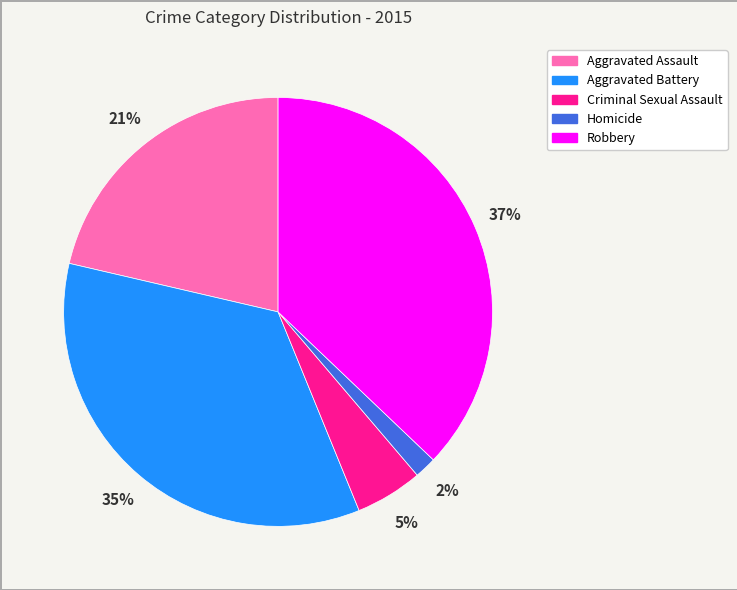

Combined, do Aggravated Battery and Robbery account for over 50%?

Yes